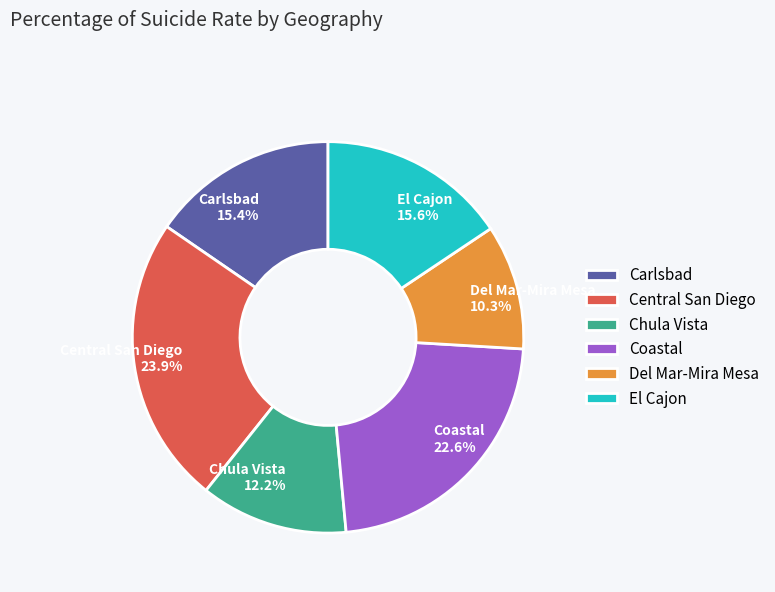

How many segments does this pie chart have?

6